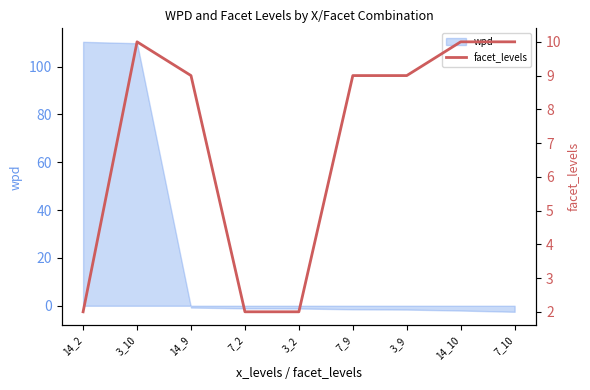

True or false: wpd has a value of -1.6 at 3_9.

True